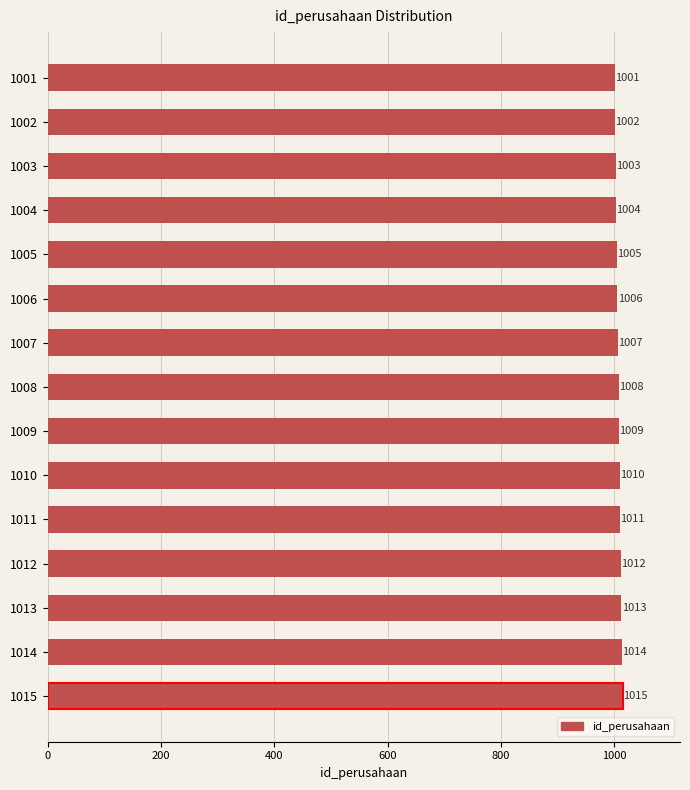

Where is the data nearest to the value 1008?

1008